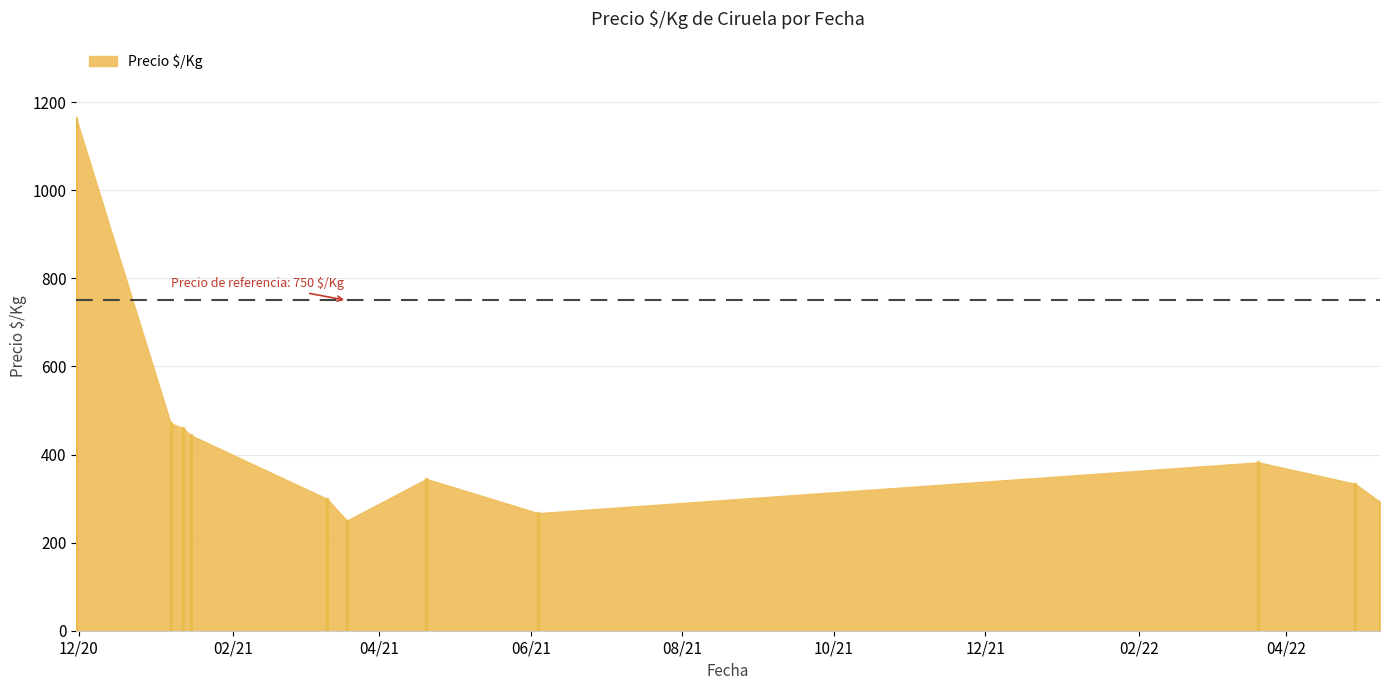

What is the greatest value displayed?

1163.0